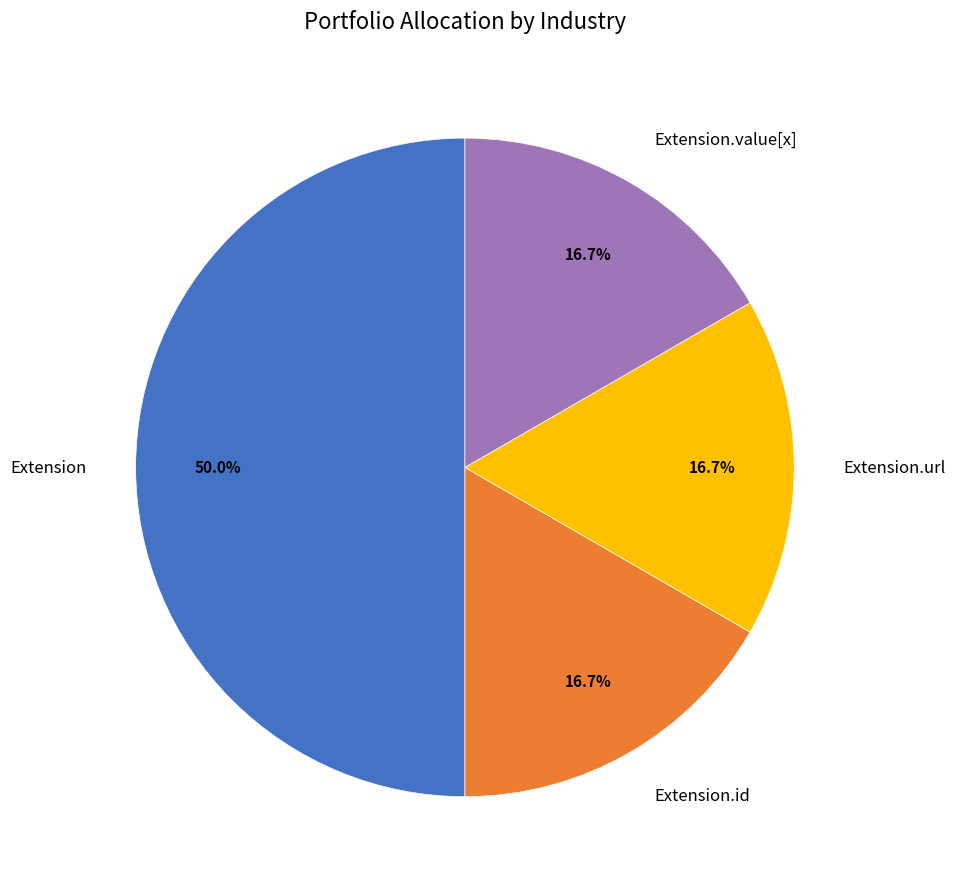

Does Extension.value[x] account for over 50% of the chart?

No